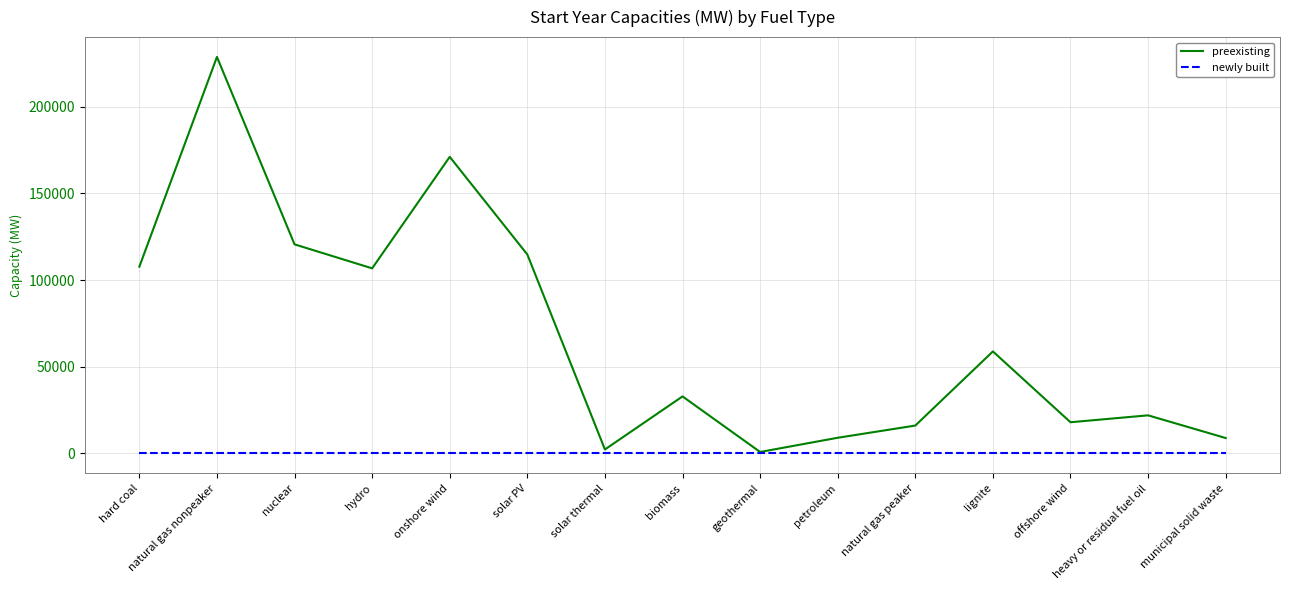

What is the greatest value displayed?

228603.1